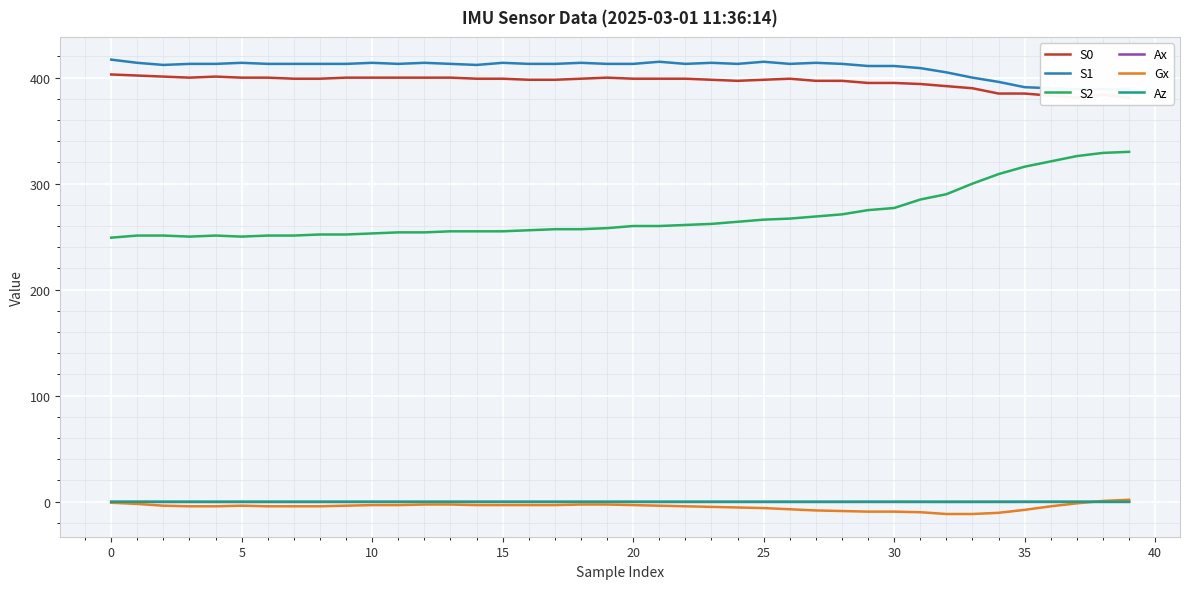

The S2 series shows 261.0 at 22. True or false?

True